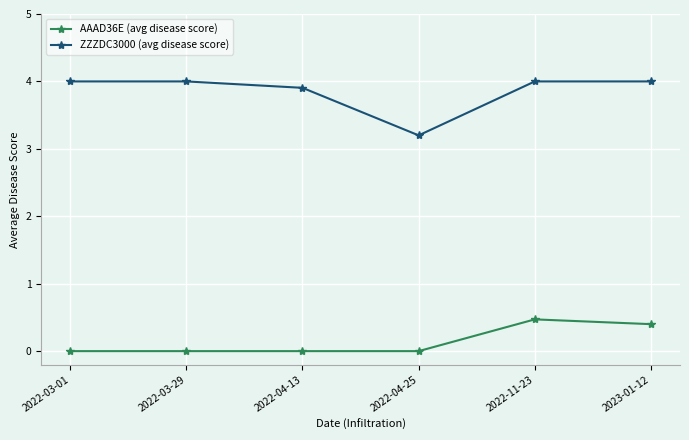

Between 2022-03-01 and 2022-04-13, which series saw the biggest shift?

ZZZDC3000 (avg disease score)